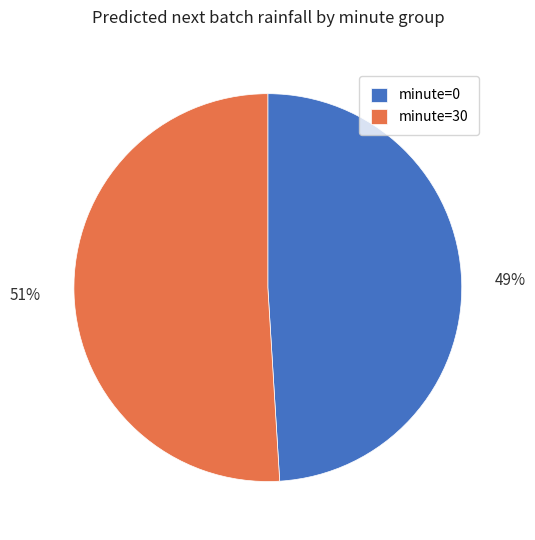

Which category has the biggest portion of the pie?

minute=30